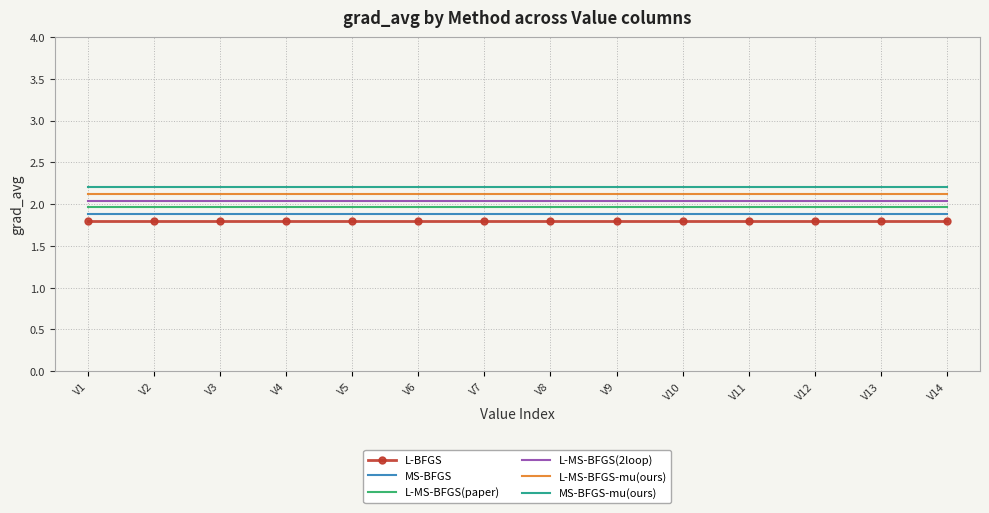

What is the total value across all series at V12?

12.0